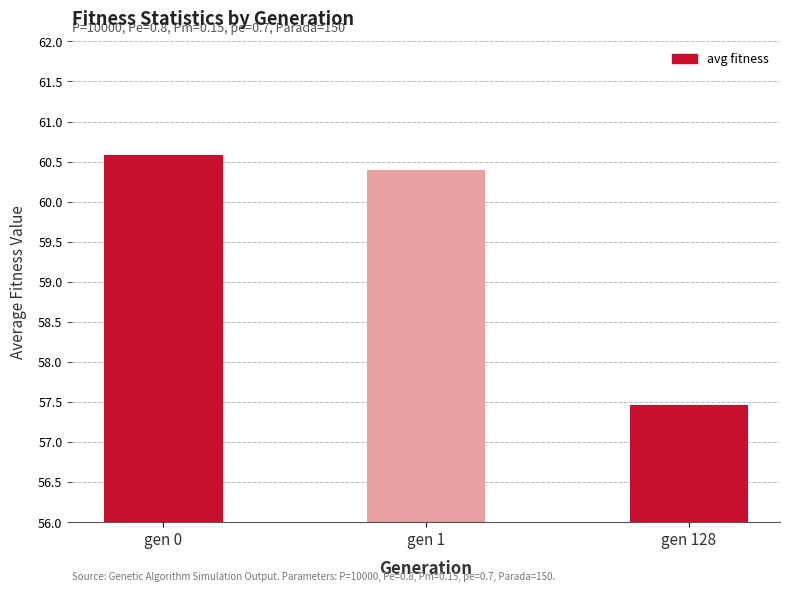

How many series are shown in this chart?

1